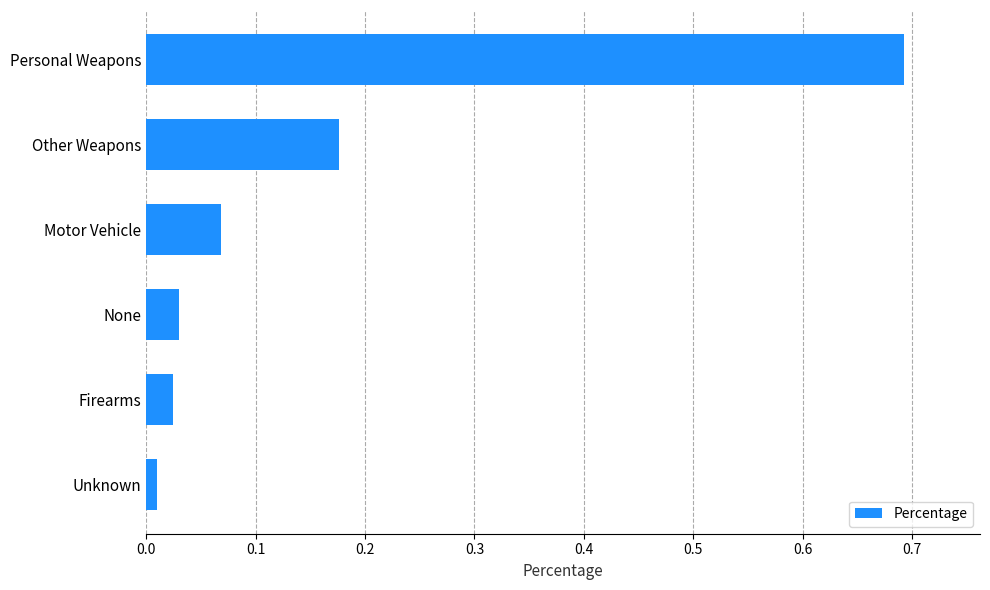

What is the sum of all values?

1.0